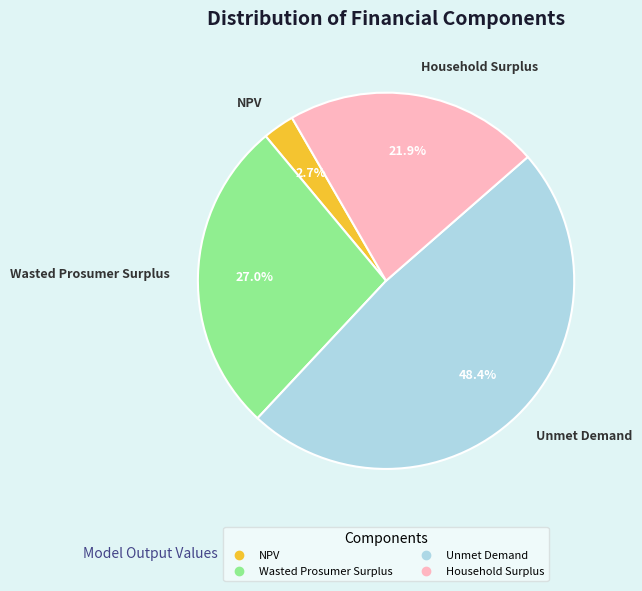

To the nearest percent, what is the difference between the Wasted Prosumer Surplus and Unmet Demand slice percentages?

21%